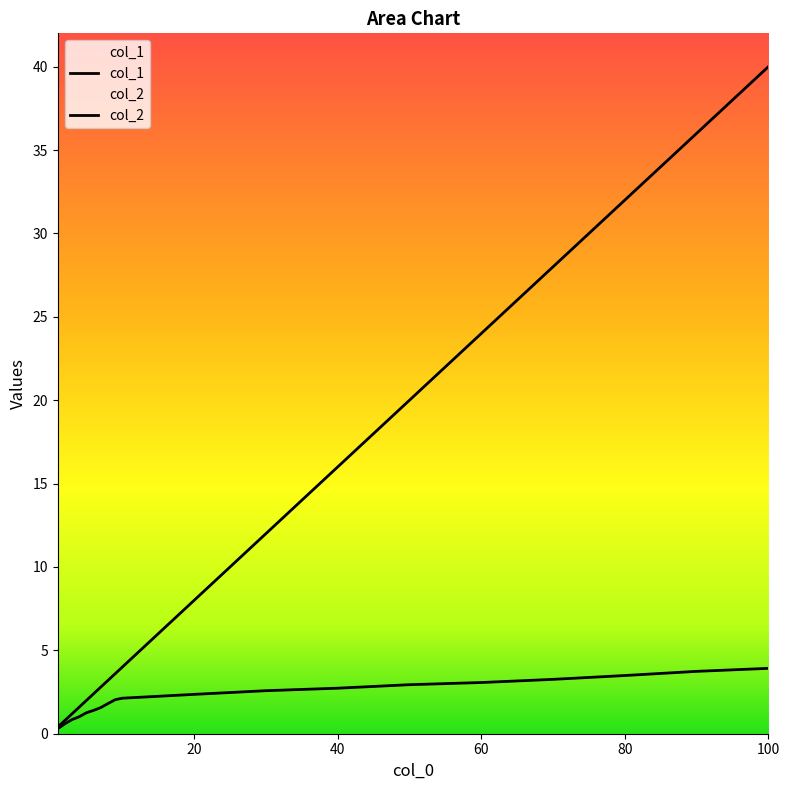

What is the maximum value shown in the chart?

40.0